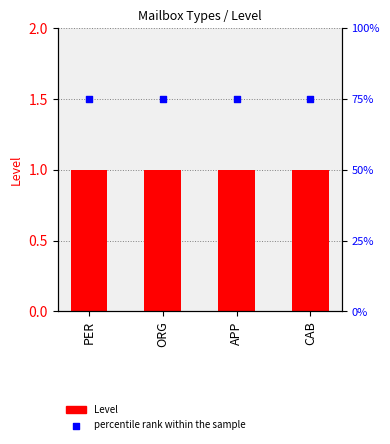

Which series has the largest Y range (max minus min)?

Level